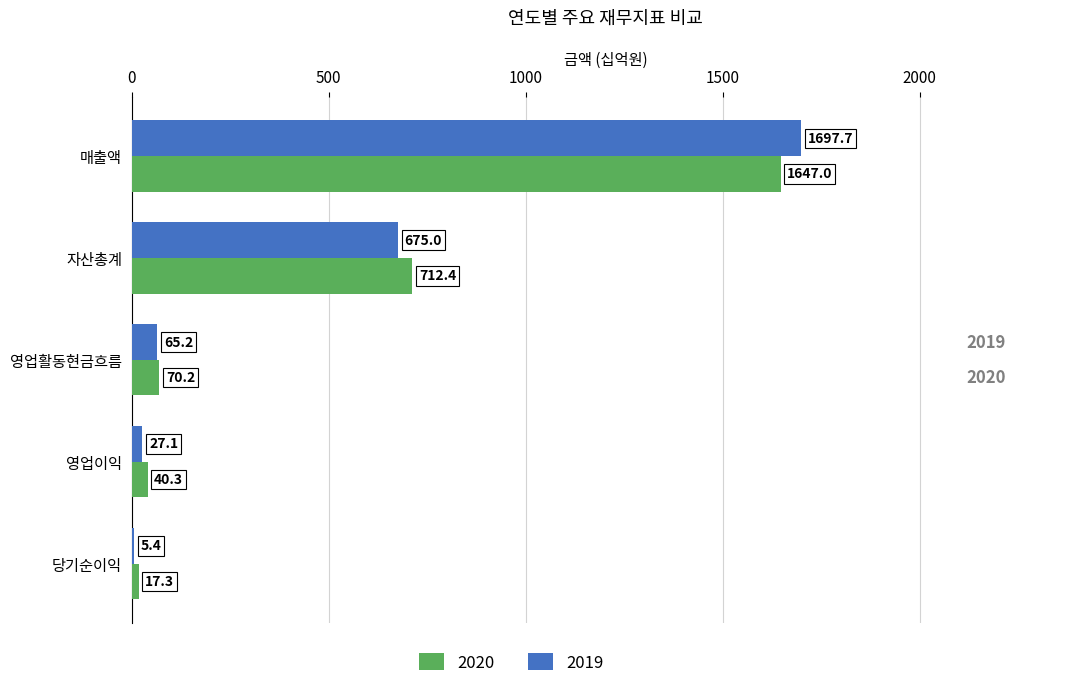

What is the sum of the 2019 values at 자산총계 and 영업이익?

702.1